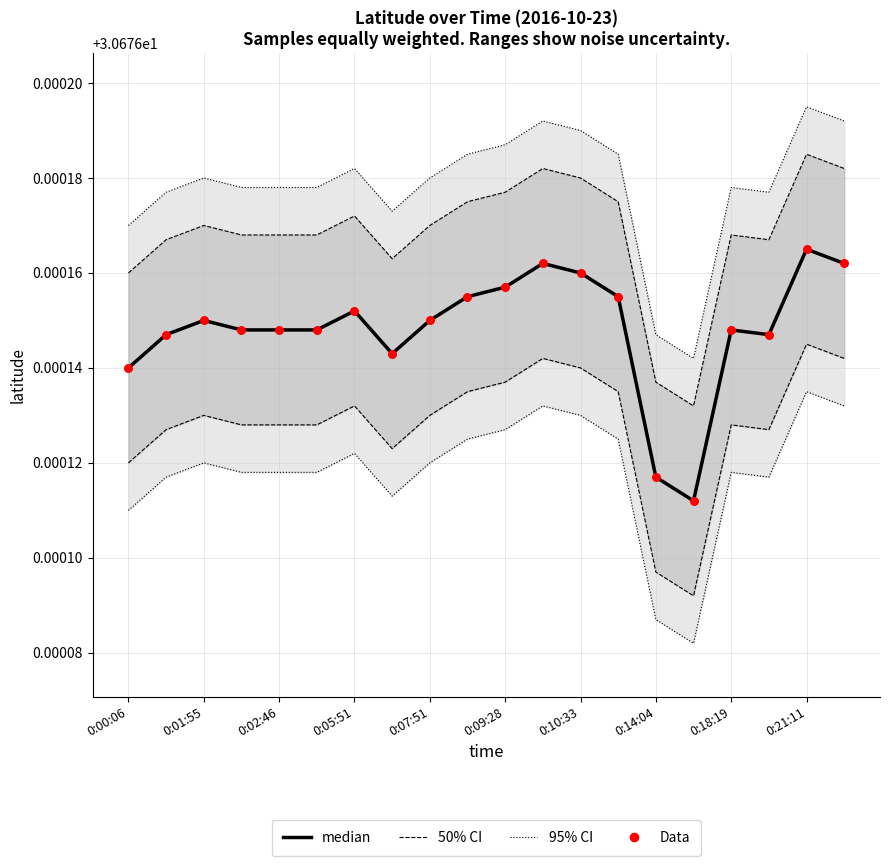

Which series has the widest spread of Y values?

95% CI